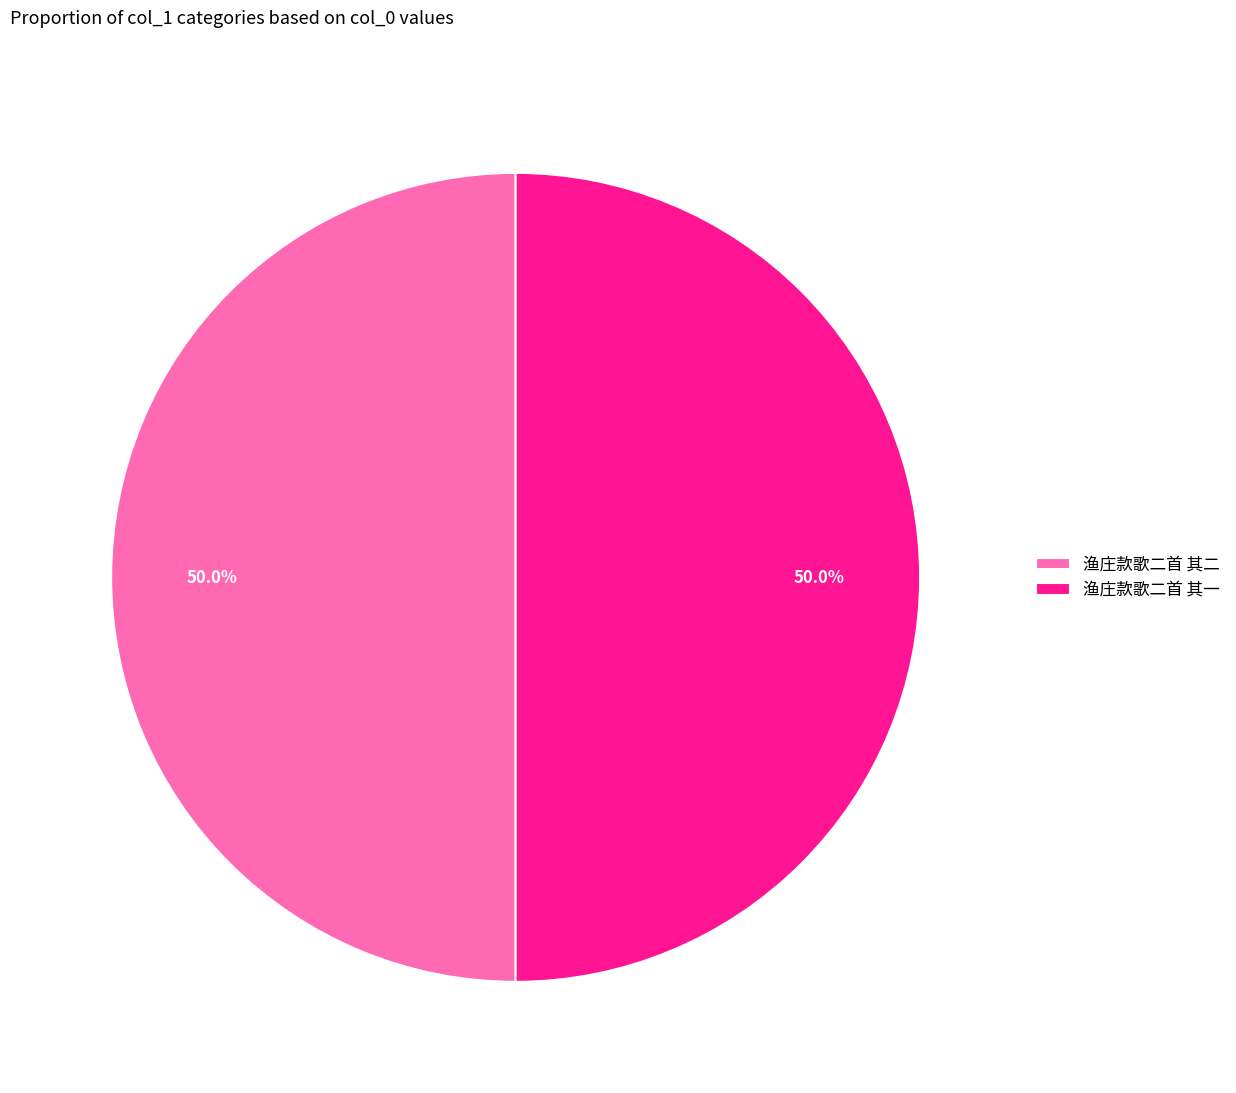

Count the number of slices in the pie.

2